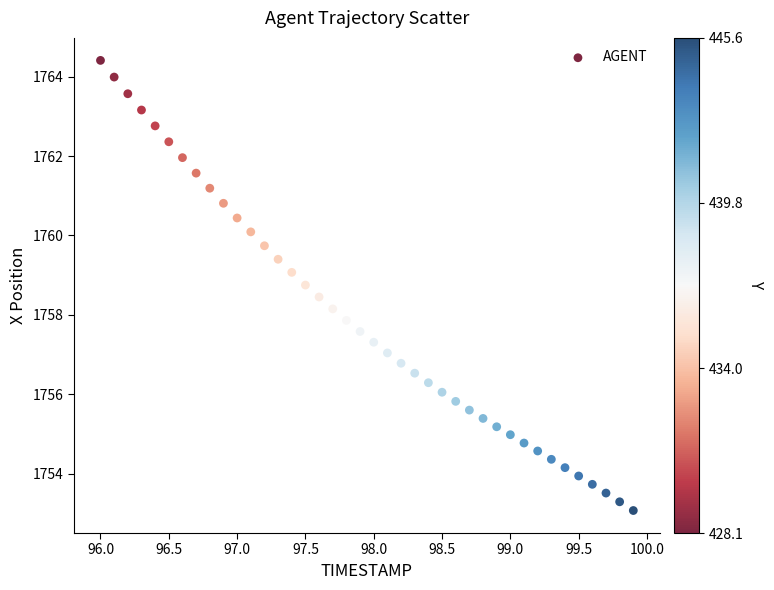

What is the range of X values (max minus min)?

3.9